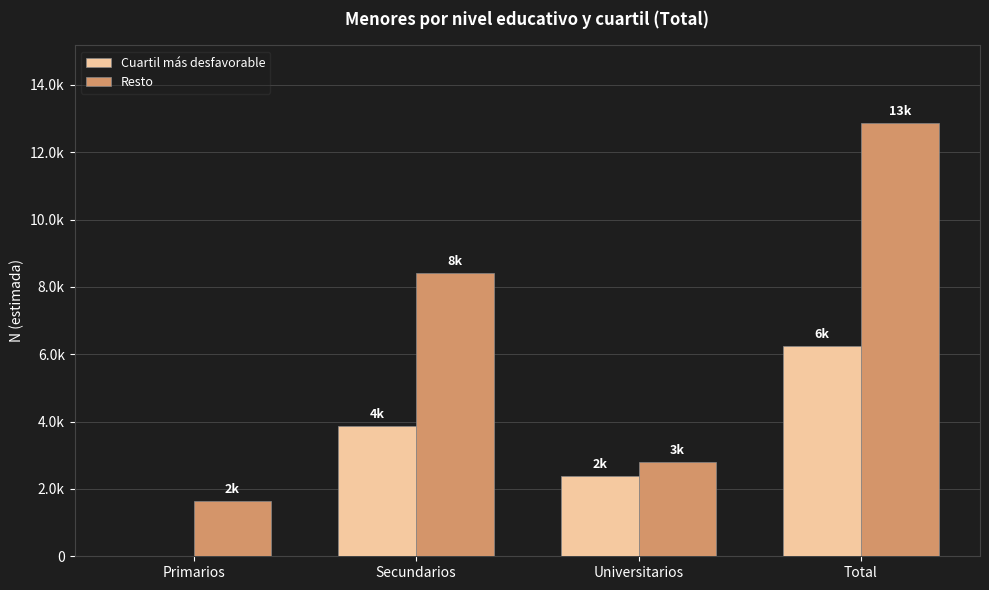

Is the value of Cuartil más desfavorable at Total greater than the value of Resto at Primarios?

Yes